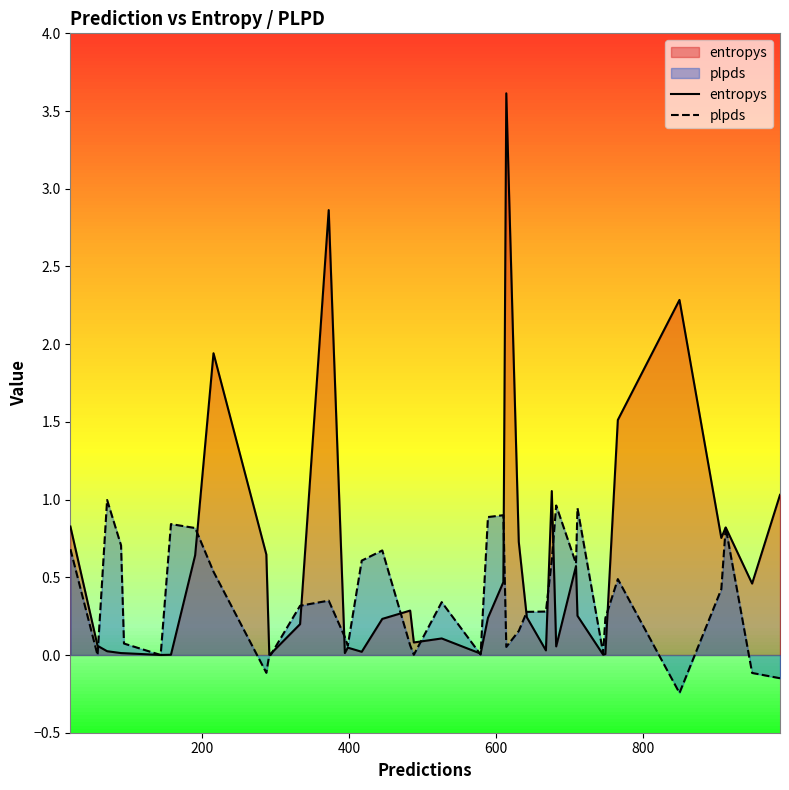

How many data points in plpds are less than 0?

5